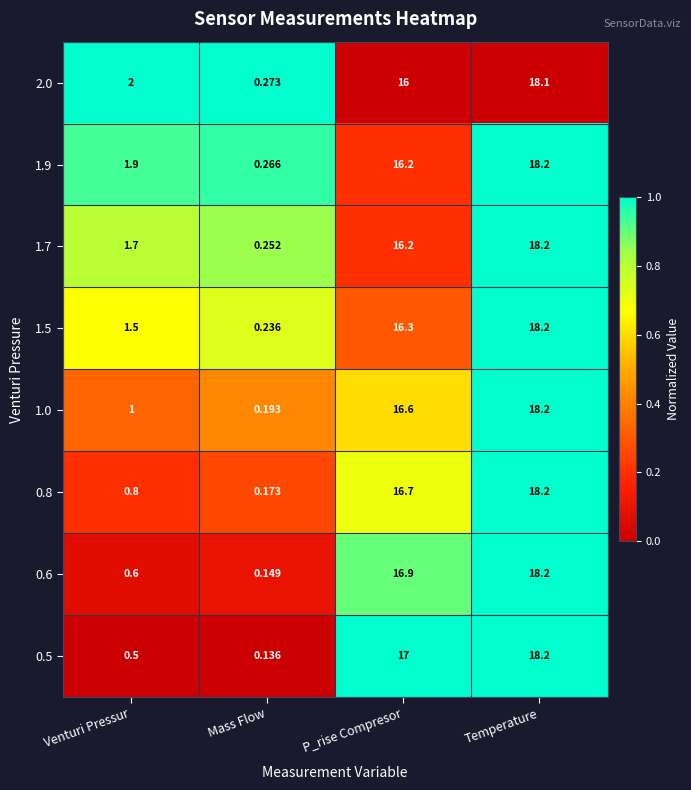

At which label does 1.0 first exceed 16?

P_rise Compresor